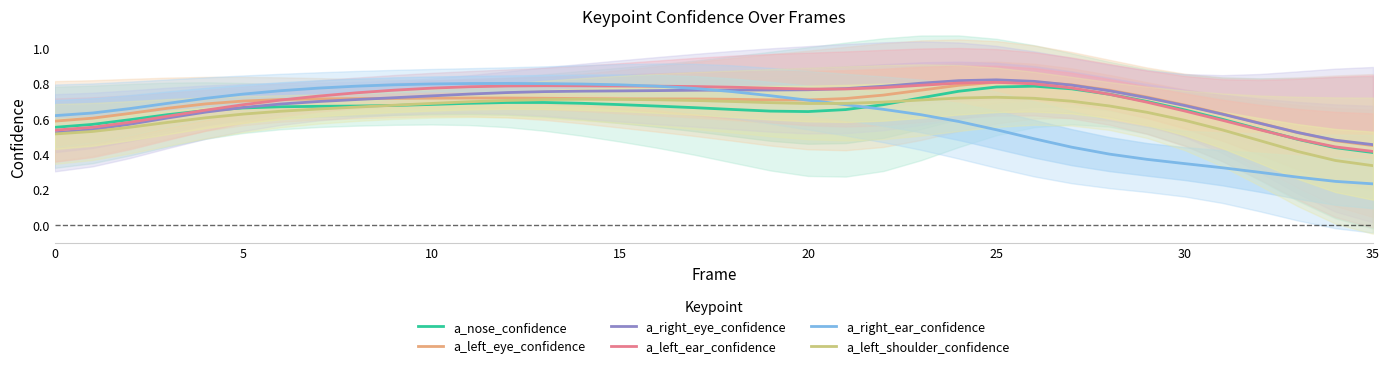

True or false: a_right_ear_confidence has more than 0 interior local peaks.

True